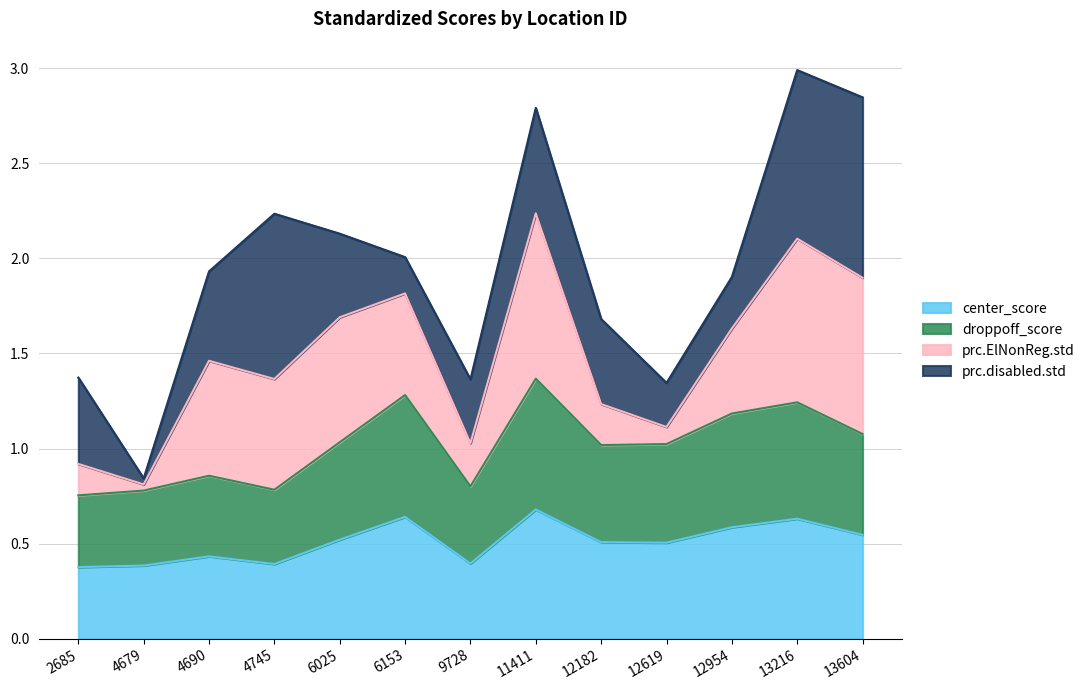

What is the total value across all series at 13216?

3.0